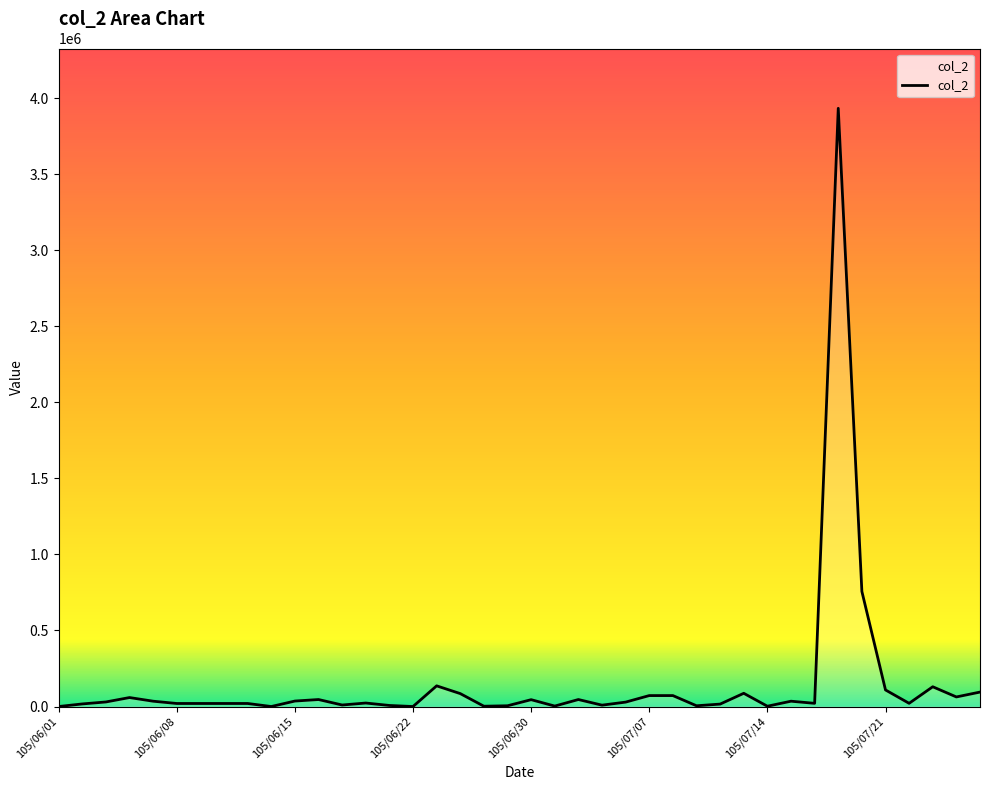

What is the greatest value displayed?

3934000